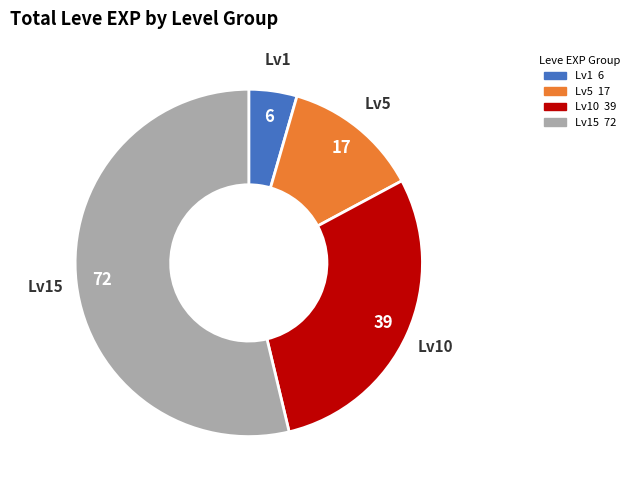

Does Lv1 account for over 50% of the chart?

No